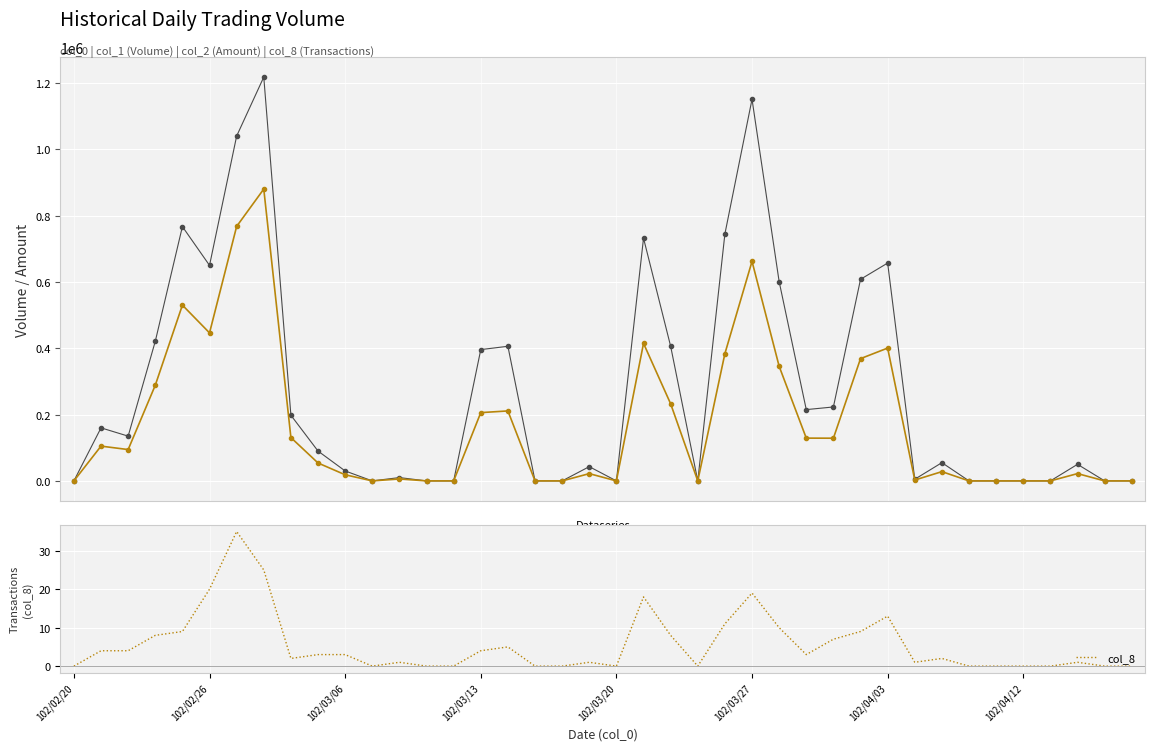

True or false: col_1 has more than 1 points higher than both neighbors.

True